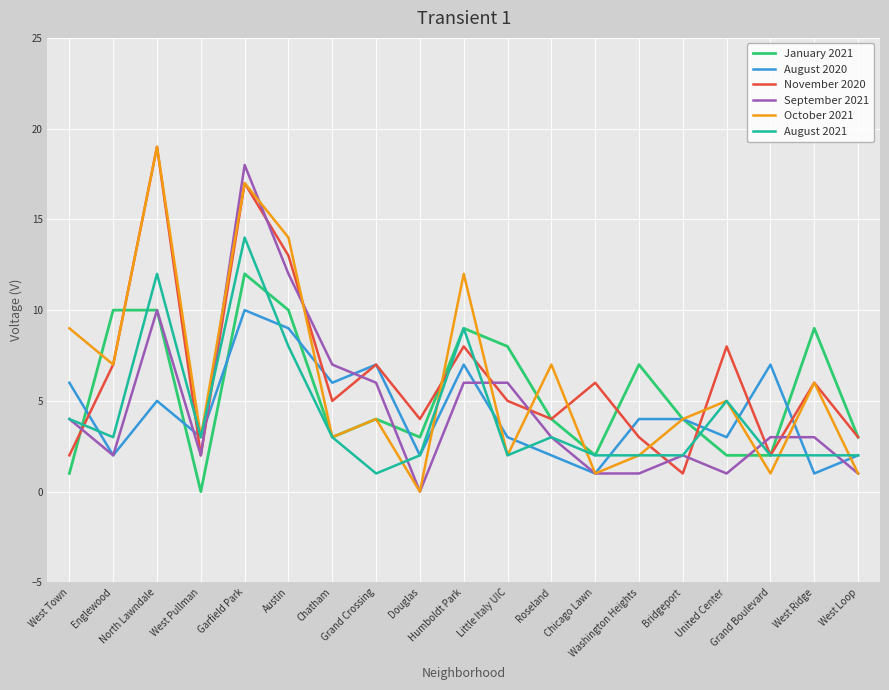

What position from the left is Humboldt Park?

10